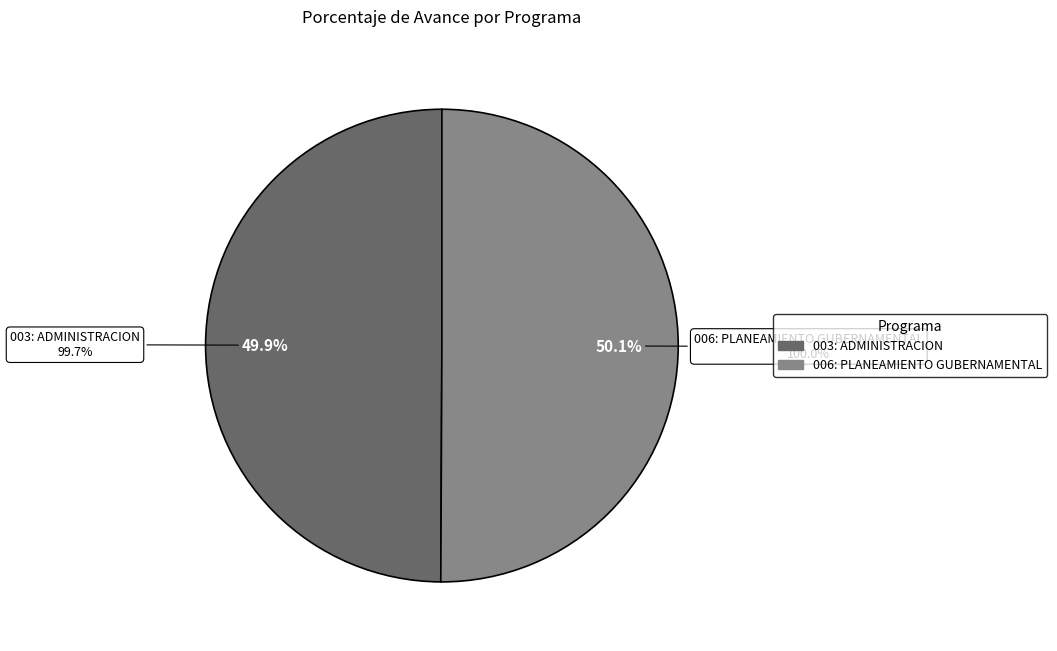

What is the ratio of the value at 006: PLANEAMIENTO GUBERNAMENTAL to the value at 003: ADMINISTRACION?

1.0